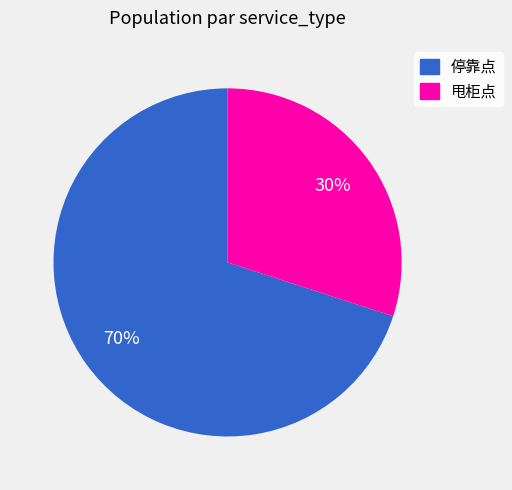

How many segments does this pie chart have?

2